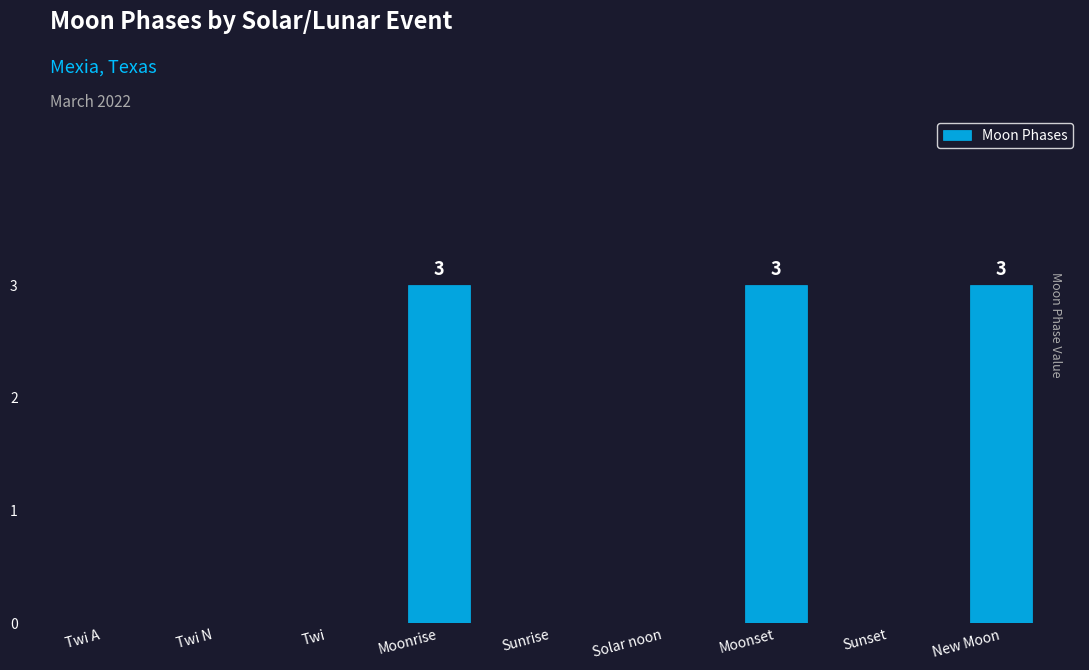

What is the greatest value displayed?

3